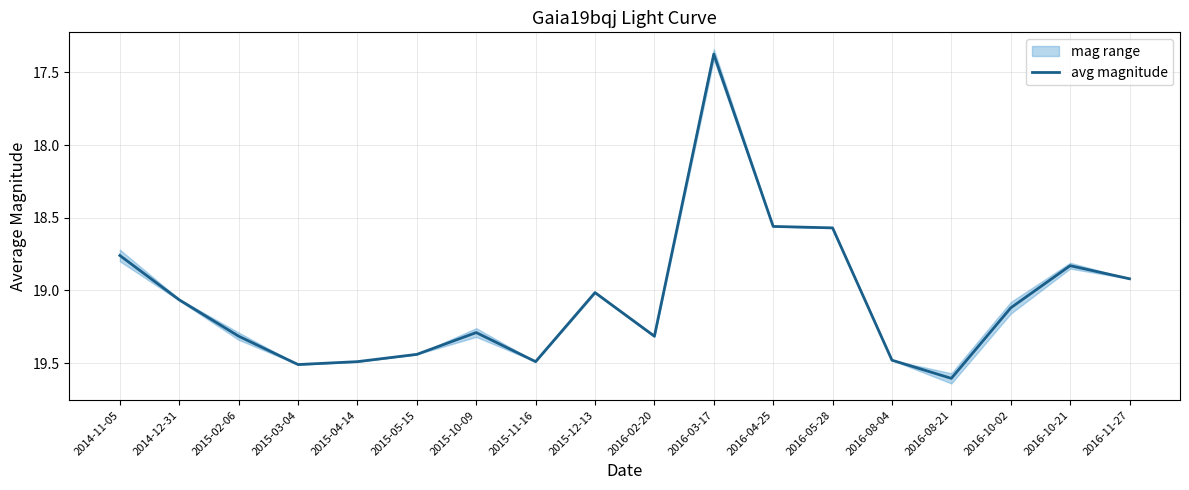

Reading left to right, transcribe all the data shown in this chart.

2014-11-05=18.8	2014-12-31=19.1	2015-02-06=19.3	2015-03-04=19.5	2015-04-14=19.5	2015-05-15=19.4	2015-10-09=19.3	2015-11-16=19.5	2015-12-13=19.0	2016-02-20=19.3	2016-03-17=17.4	2016-04-25=18.6	2016-05-28=18.6	2016-08-04=19.5	2016-08-21=19.6	2016-10-02=19.1	2016-10-21=18.8	2016-11-27=18.9